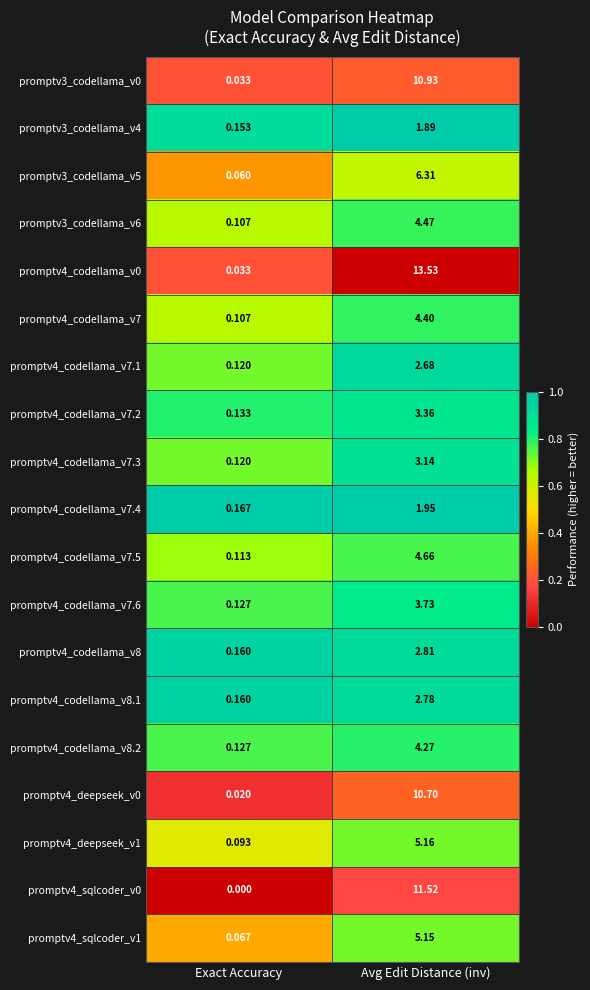

At which category does the chart reach its minimum across all series?

Exact Accuracy